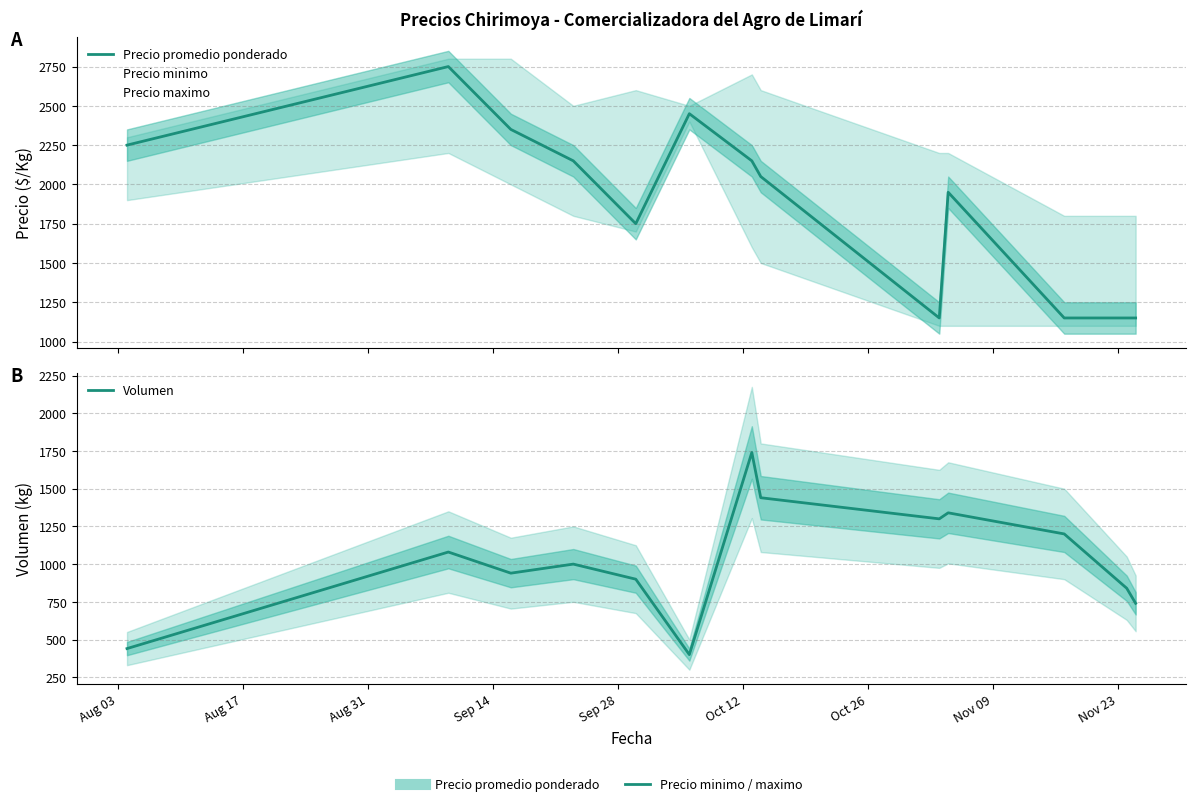

Between which two adjacent categories do Precio promedio ponderado and Volumen first intersect?

Nov 09 and Nov 23